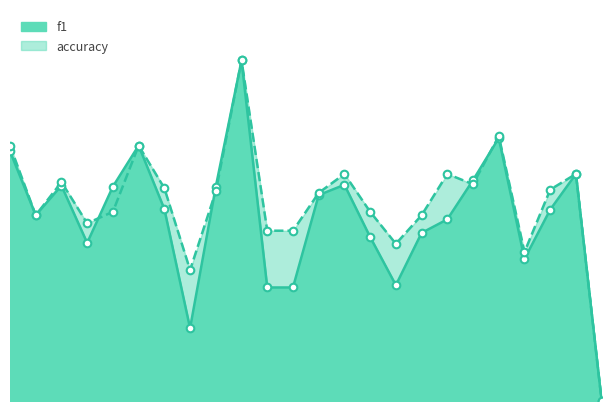

At which category is the sum across all series the highest?

10